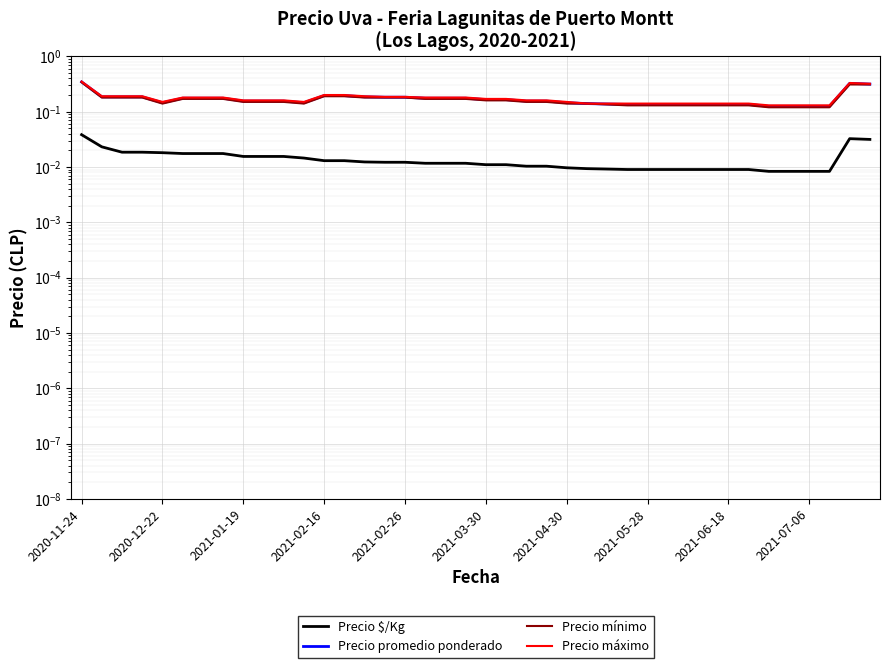

Is it true that Precio máximo equals 0.2 at 2021-05-28?

False